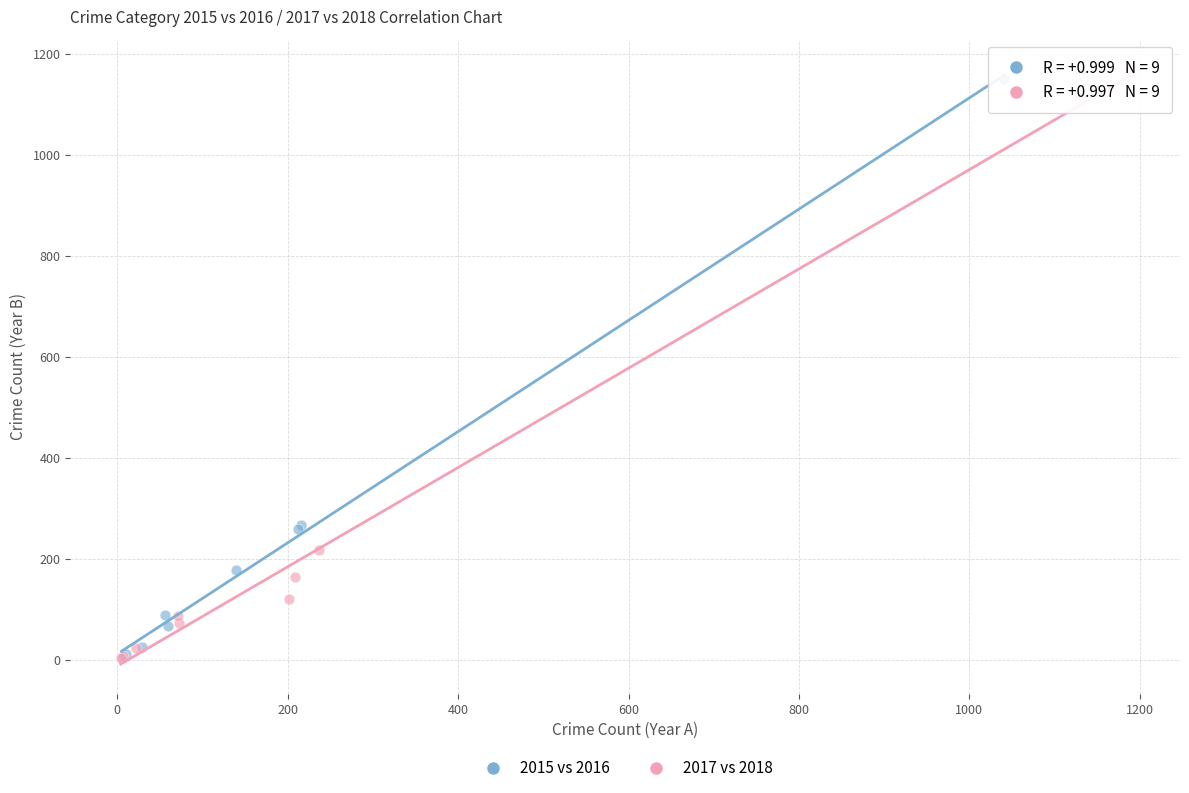

Which series has the widest spread of Y values?

2017 vs 2018